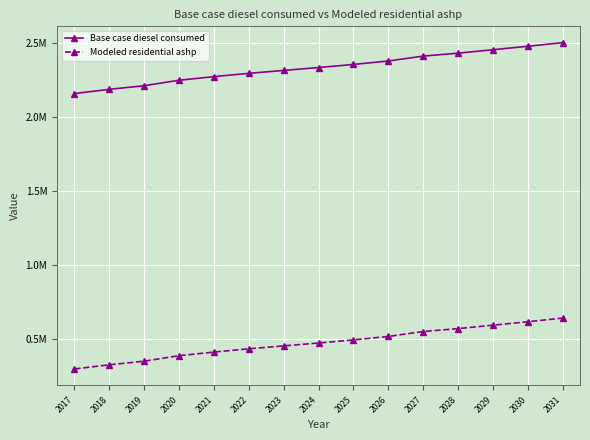

True or false: Modeled residential ashp and Base case diesel consumed cross at least once.

False